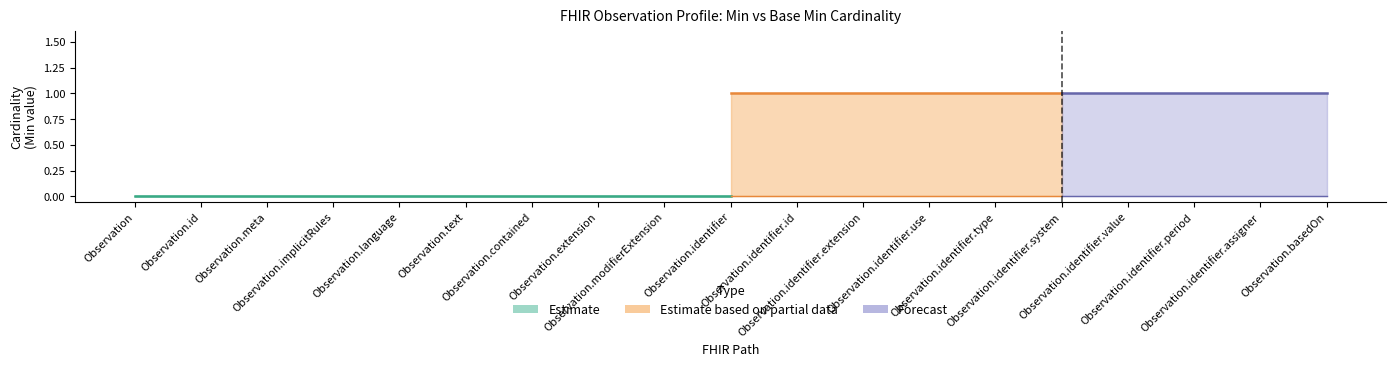

Does the chart have visible grid lines?

No